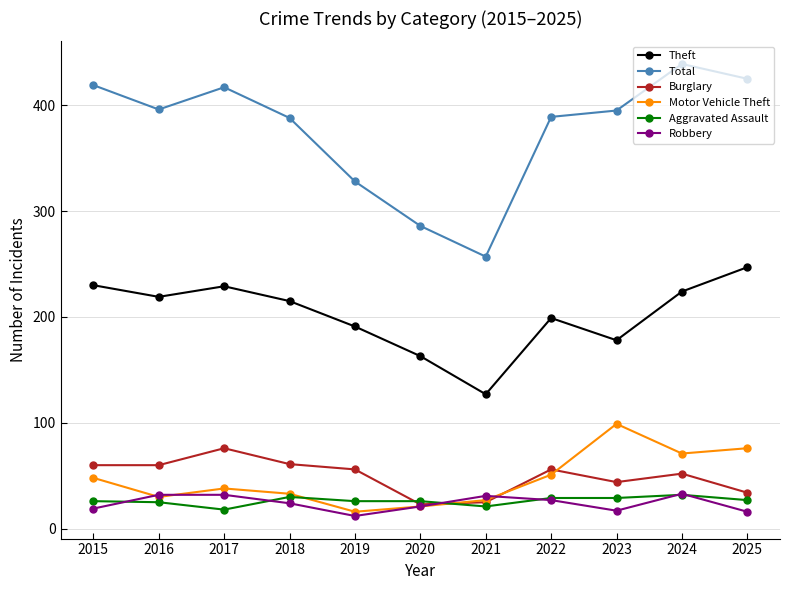

How many categories are shown in the chart?

11